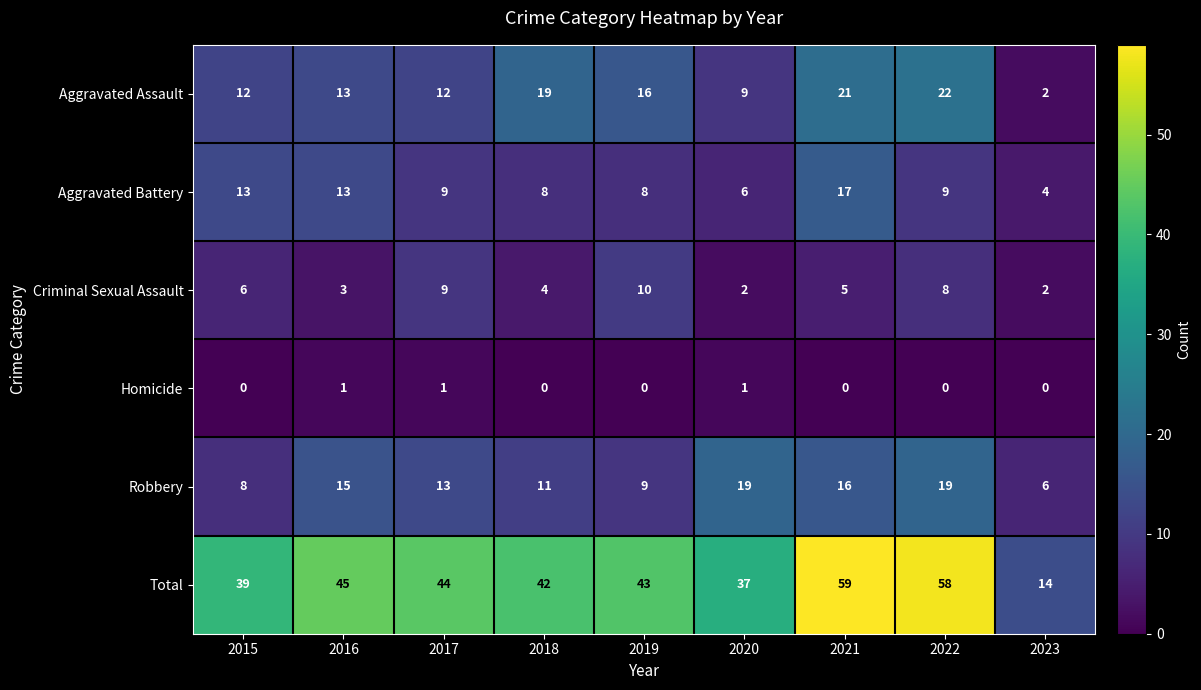

At which category is the sum across all series the highest?

2021